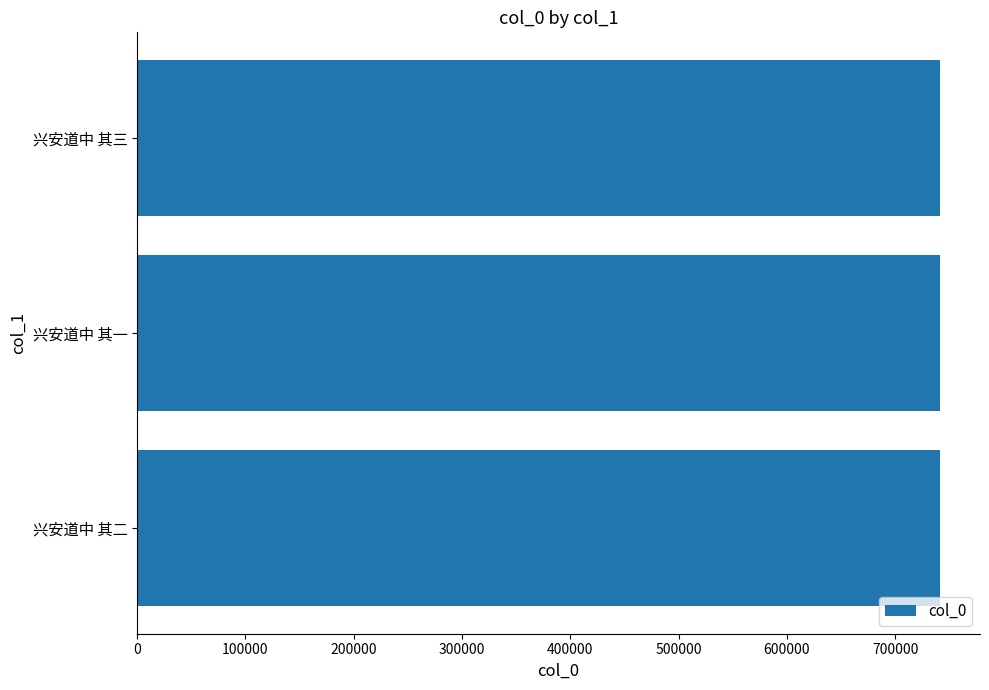

What is the approximate value at 兴安道中 其三?

741219